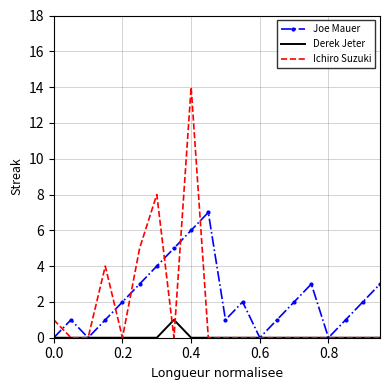

In Joe Mauer, how many points are higher than both neighbors (excluding endpoints)?

4